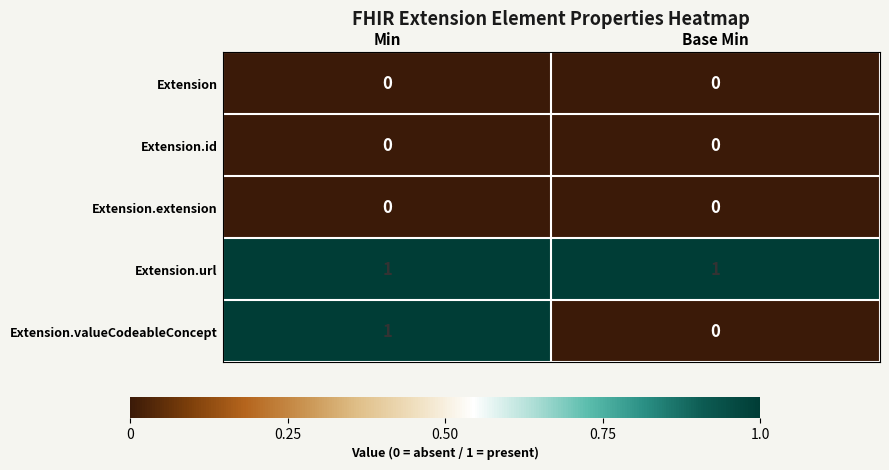

True or false: Extension has a value of 0 at Base Min.

True